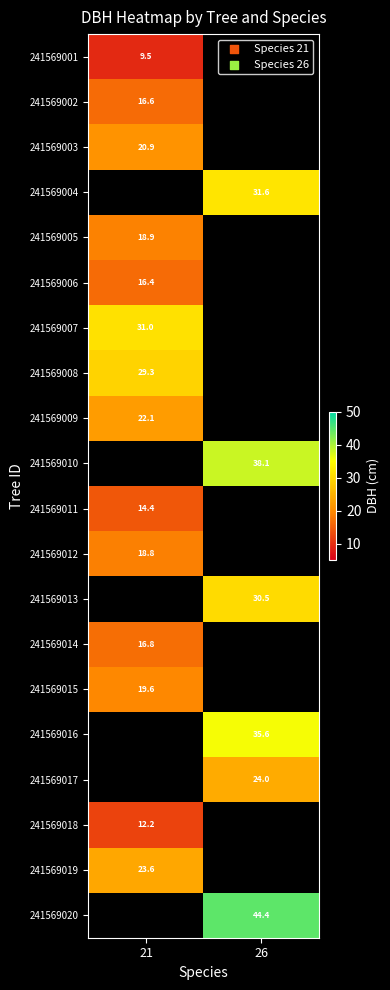

How many data points in 241569013 are above 30?

1